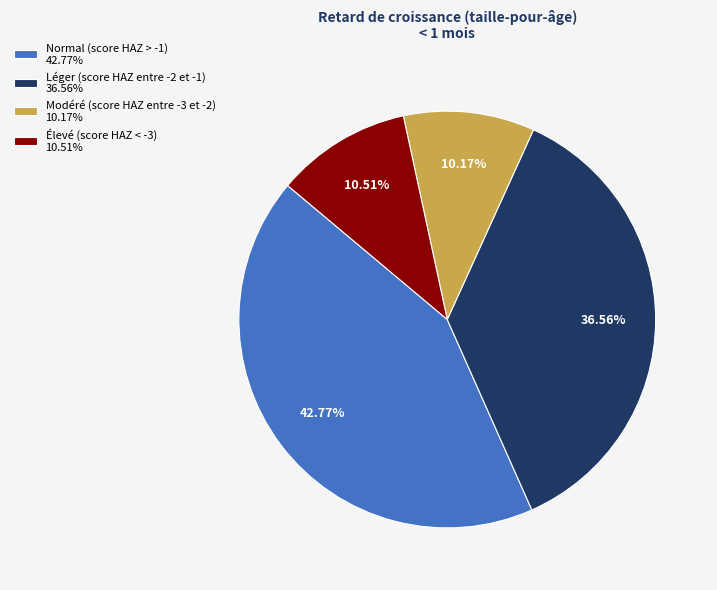

Combined, what portion of the pie is Élevé (score HAZ < -3) and Modéré (score HAZ entre -3 et -2)?

20.7%